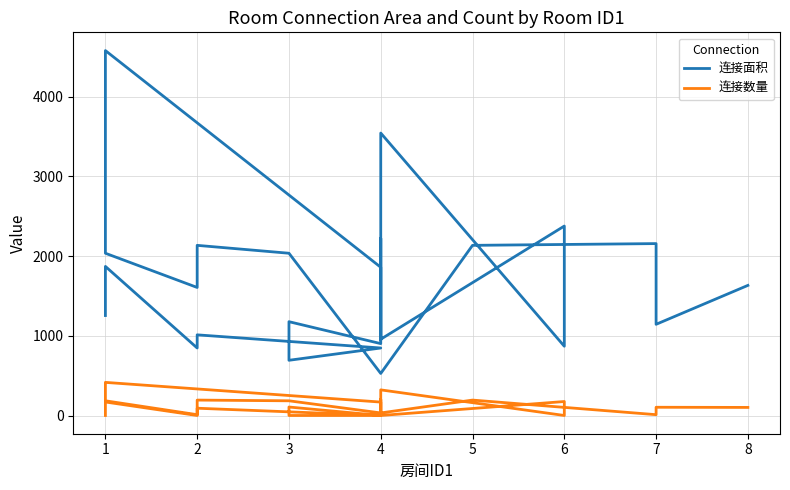

At 4, list the series in order from smallest to largest.

连接数量, 连接面积